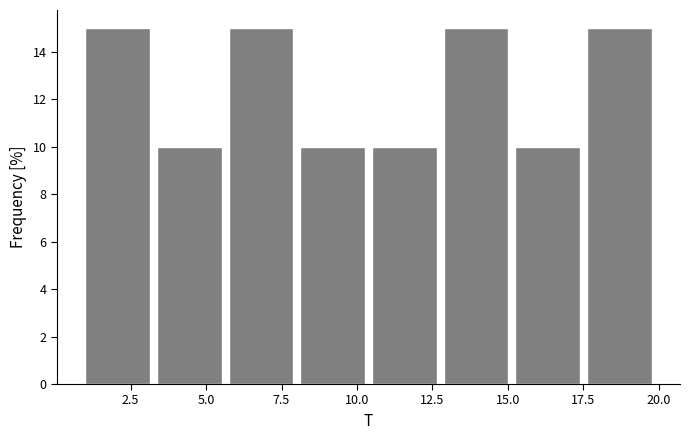

Reading left to right, list every bar in this chart as the range it spans on the x-axis followed by its height. Neither the bar edges nor the heights are printed on the chart, so give them approximately, as read against the axes.

1.0 to 3.5: 15
3.5 to 6.0: 10
6.0 to 8.0: 15
8.0 to 10.5: 10
10.5 to 13.0: 10
13.0 to 15.5: 15
15.5 to 17.5: 10
17.5 to 20.0: 15